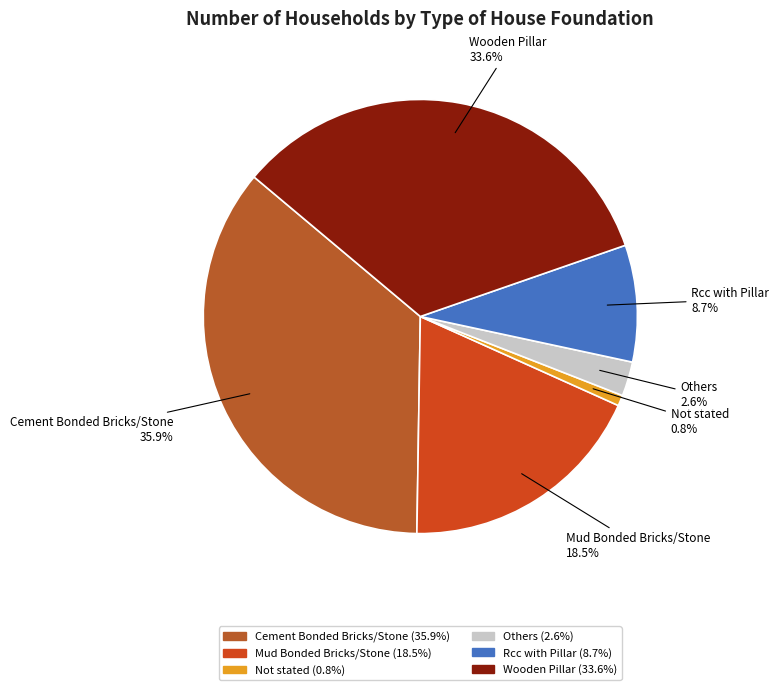

Is Wooden Pillar the majority of the pie?

No